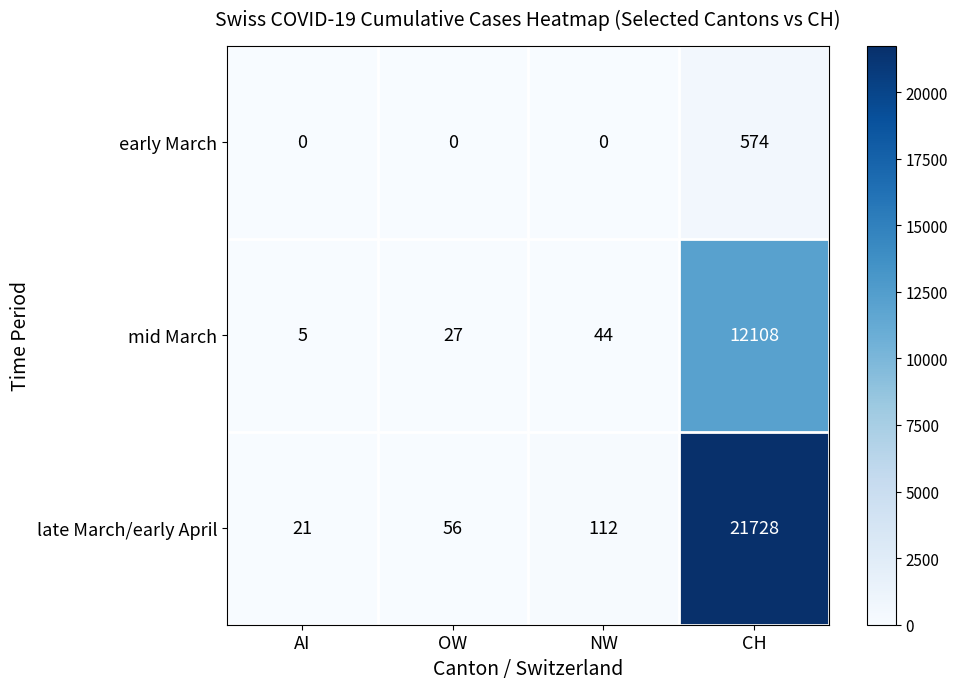

Reading left to right, what are all the values shown in this chart?

early March: 0	0	0	574
mid March: 5	27	44	12108
late March/early April: 21	56	112	21728